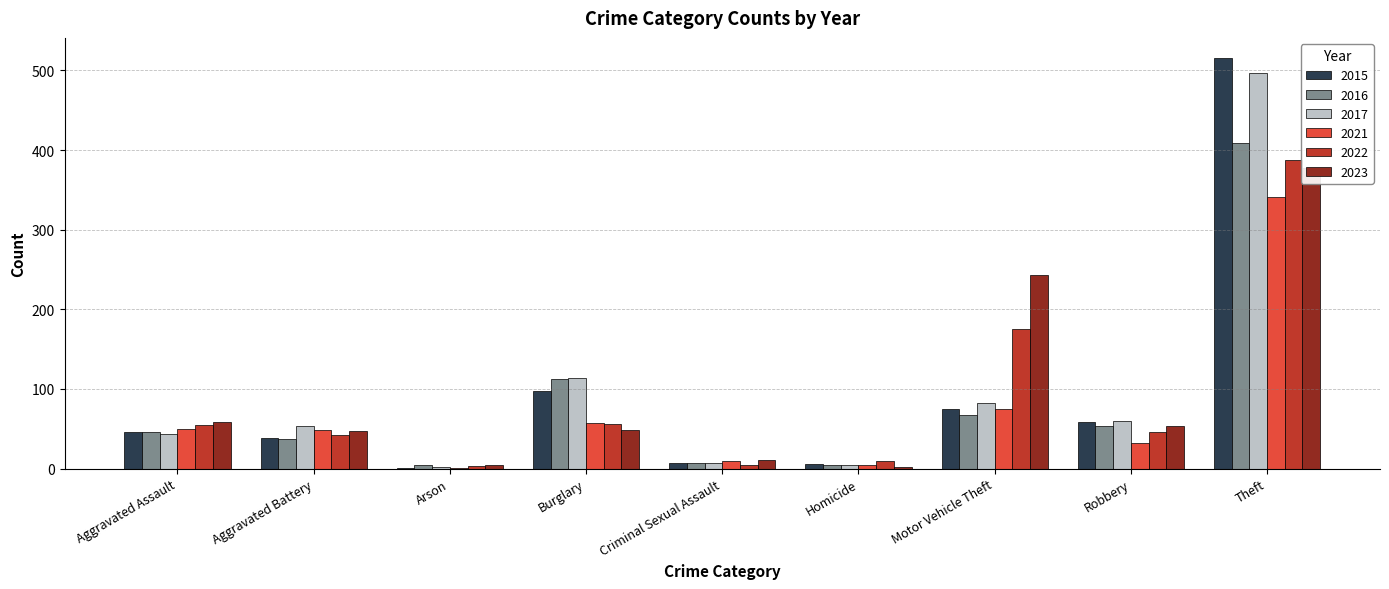

What value does the 2015 series have at Aggravated Assault?

46